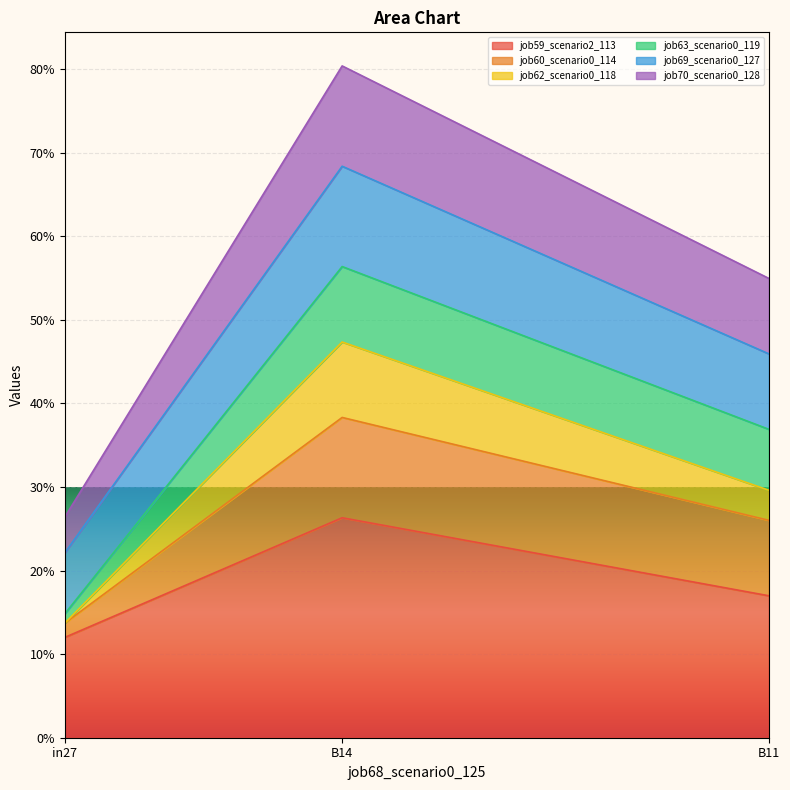

The value of job69_scenario0_127 at B11 is 0.1. True or false?

False